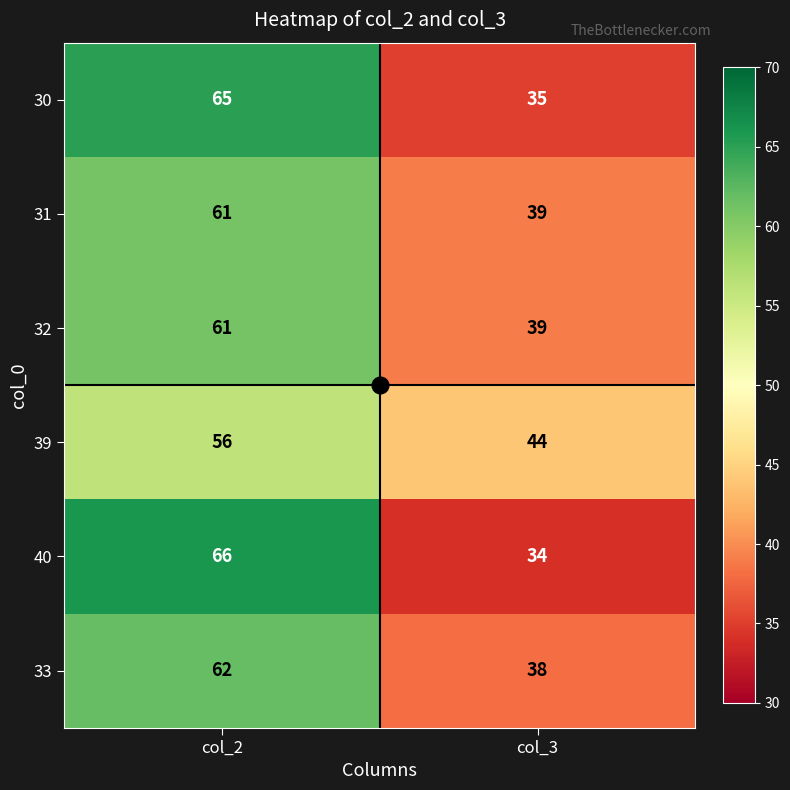

What is the approximate value of 33 at col_3, to the nearest 10?

40